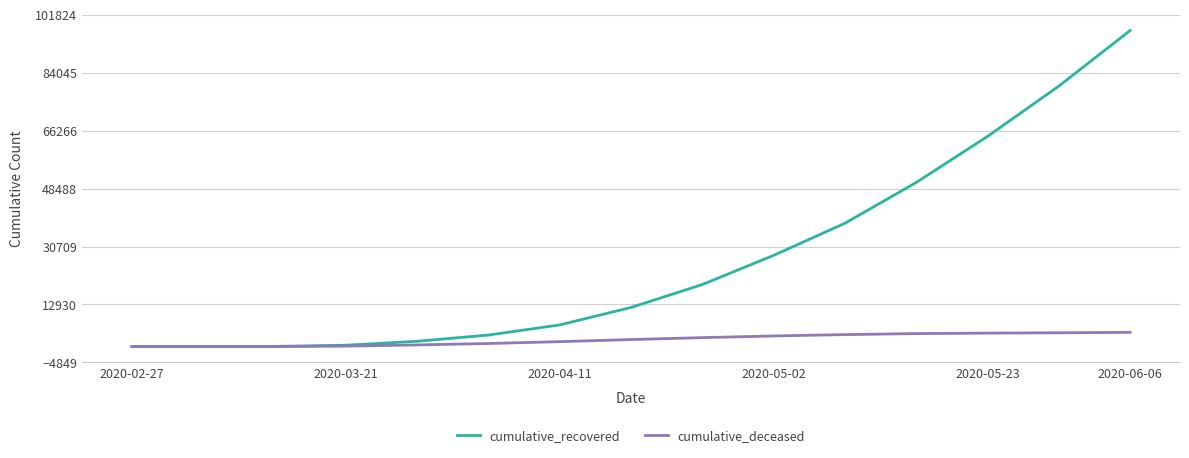

What is the highest value of the cumulative_deceased series?

4373